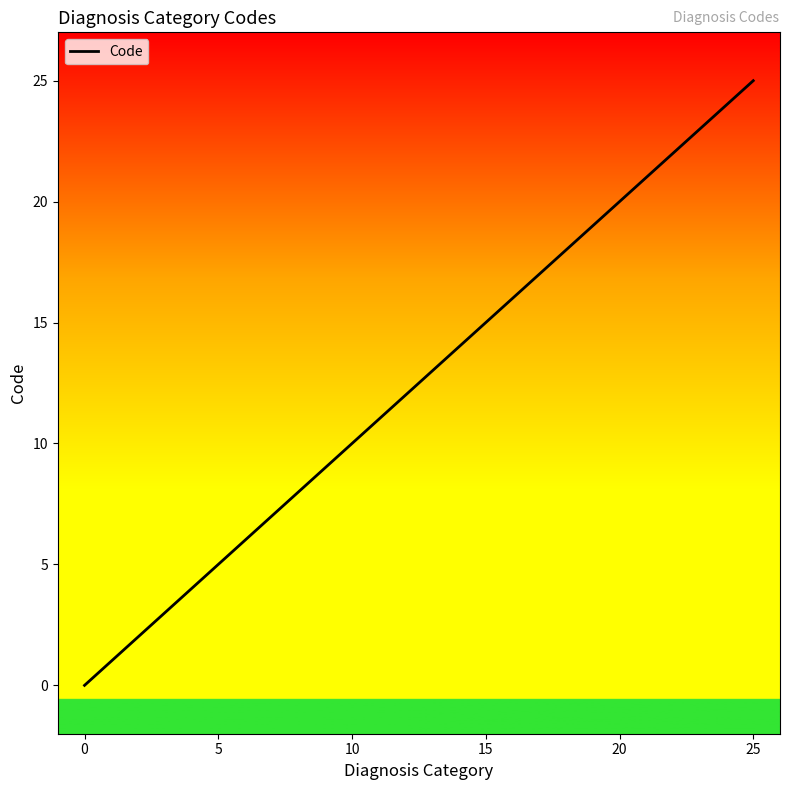

Reading left to right, extract all data points from this chart.

0	1	2	3	4	5	6	7	8	9	10	11	12	13	14	15	16	17	18	19	20	21	22	23	24	25